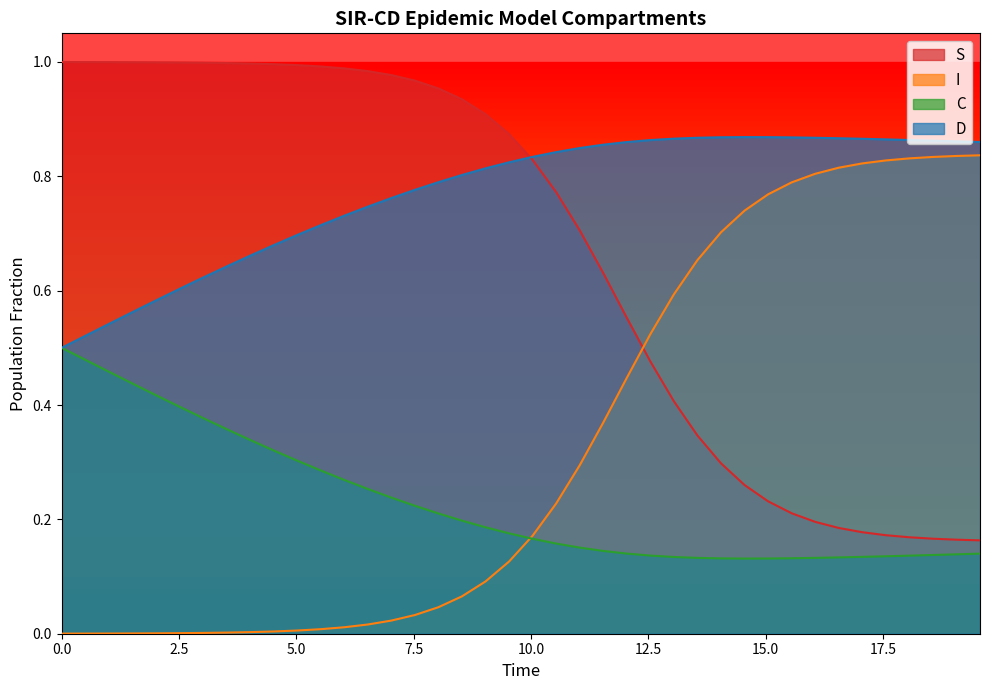

Reading left to right, list all the values displayed in this chart.

S: 1.0	1.0	1.0	1.0	1.0	1.0	1.0	1.0	1.0	1.0	1.0	1.0	1.0	1.0	1.0	1.0	1.0	0.9	0.9	0.9	0.8	0.8	0.7	0.6	0.6	0.5	0.4	0.3	0.3	0.3	0.2	0.2	0.2	0.2	0.2	0.2	0.2	0.2	0.2	0.2
I: 0.0	0.0	0.0	0.0	0.0	0.0	0.0	0.0	0.0	0.0	0.0	0.0	0.0	0.0	0.0	0.0	0.0	0.1	0.1	0.1	0.2	0.2	0.3	0.4	0.4	0.5	0.6	0.7	0.7	0.7	0.8	0.8	0.8	0.8	0.8	0.8	0.8	0.8	0.8	0.8
C: 0.5	0.5	0.5	0.4	0.4	0.4	0.4	0.4	0.3	0.3	0.3	0.3	0.3	0.3	0.2	0.2	0.2	0.2	0.2	0.2	0.2	0.2	0.2	0.1	0.1	0.1	0.1	0.1	0.1	0.1	0.1	0.1	0.1	0.1	0.1	0.1	0.1	0.1	0.1	0.1
D: 0.5	0.5	0.5	0.6	0.6	0.6	0.6	0.6	0.7	0.7	0.7	0.7	0.7	0.7	0.8	0.8	0.8	0.8	0.8	0.8	0.8	0.8	0.8	0.9	0.9	0.9	0.9	0.9	0.9	0.9	0.9	0.9	0.9	0.9	0.9	0.9	0.9	0.9	0.9	0.9